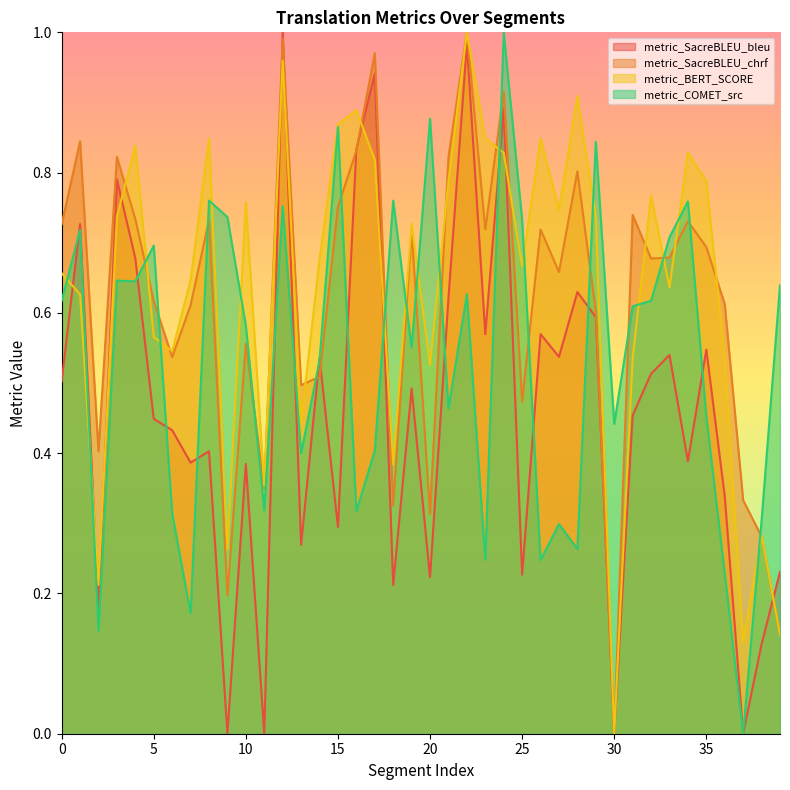

Between which two adjacent categories do metric_BERT_SCORE and metric_COMET_src first intersect?

0 and 1